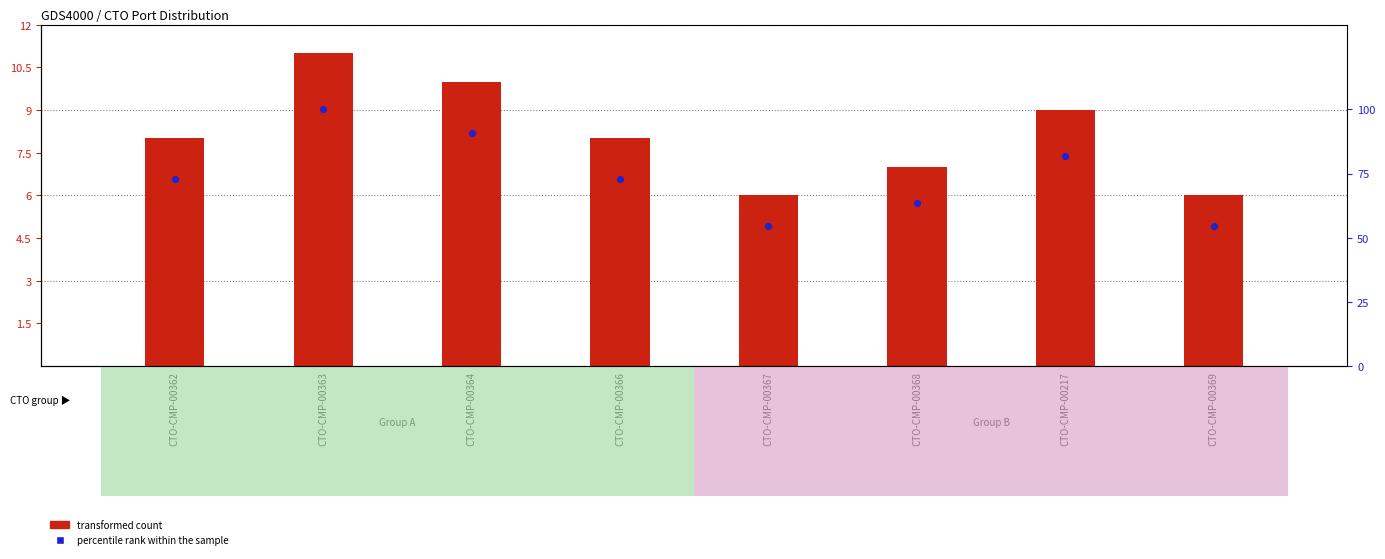

Which series reaches the minimum Y coordinate?

transformed count